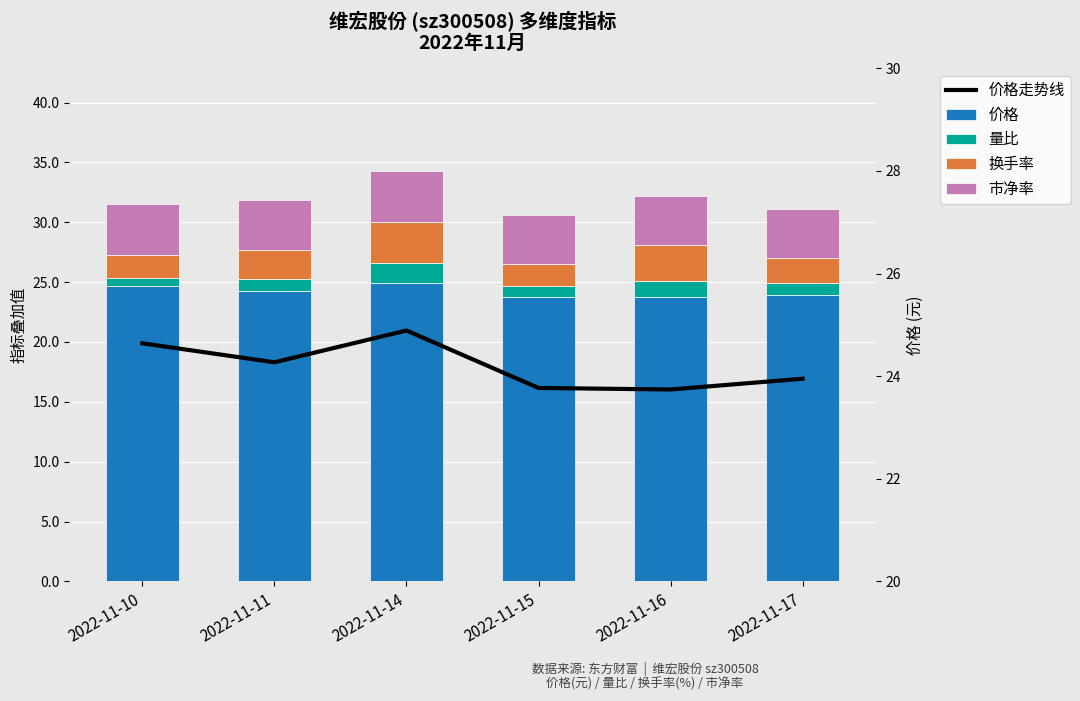

List the labels in order of 价格 value, largest first.

2022-11-14, 2022-11-10, 2022-11-11, 2022-11-17, 2022-11-15, 2022-11-16